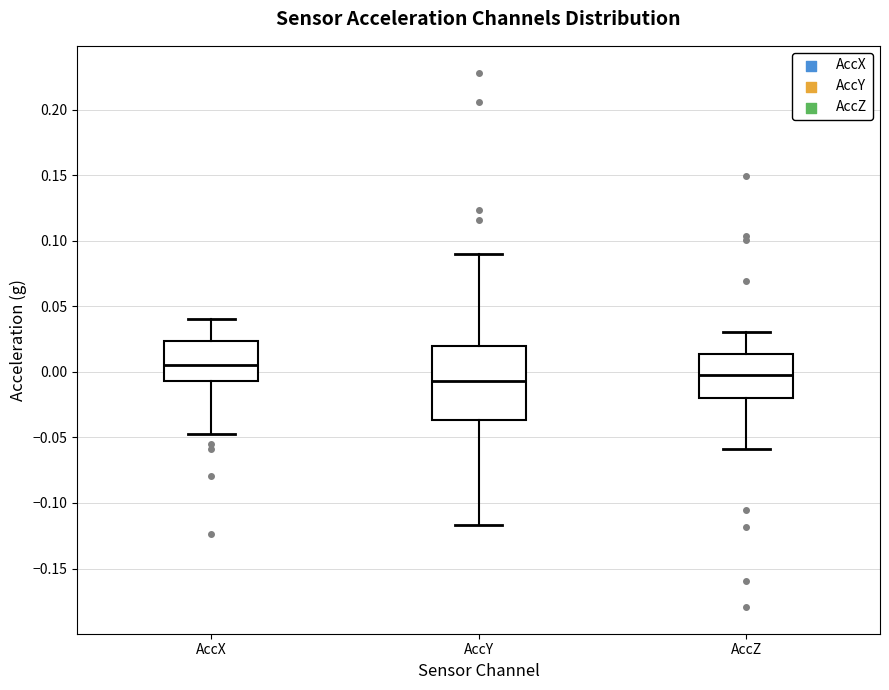

Reading left to right, read every box against the y-axis: the position of its median line, the range the box covers, and the ends of its whiskers. The values are not printed on the chart, so give them approximately, as read against the axis.

AccX: median 0.005, box -0.005 to 0.025, whiskers -0.045 to 0.040
AccY: median -0.005, box -0.035 to 0.020, whiskers -0.115 to 0.090
AccZ: median 0.000, box -0.020 to 0.015, whiskers -0.060 to 0.030